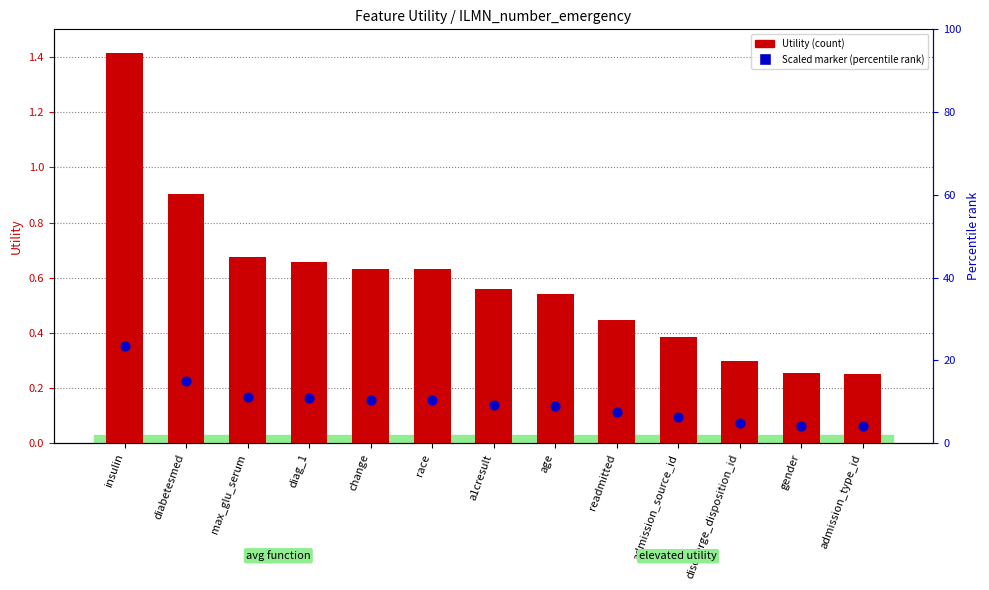

At how many categories does at least one series exceed 0?

13